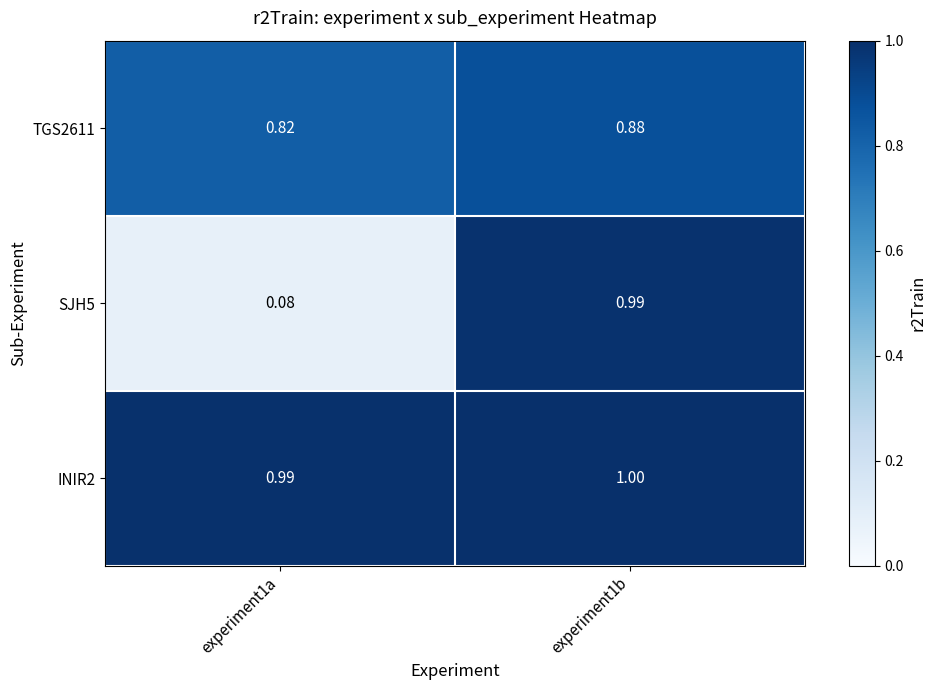

Is the value of SJH5 at experiment1a greater than the value of TGS2611 at experiment1a?

No